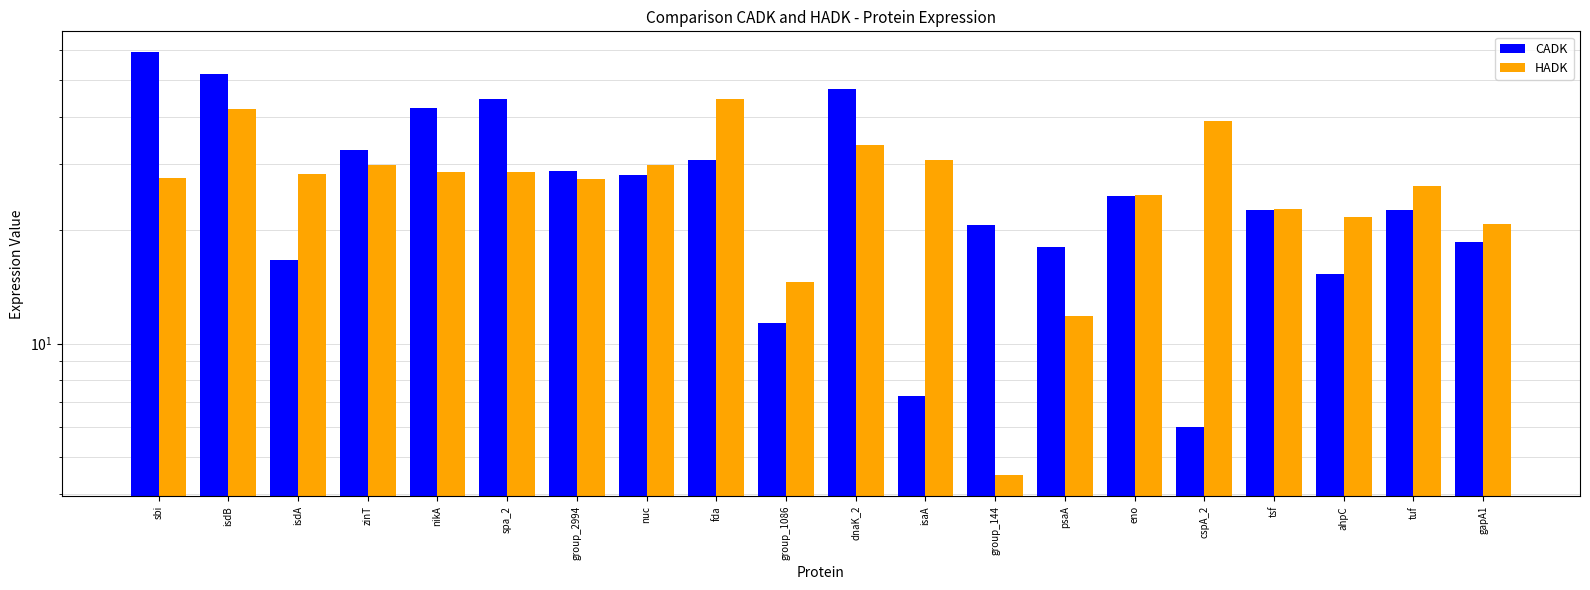

What is the sum of all CADK values?

548.6